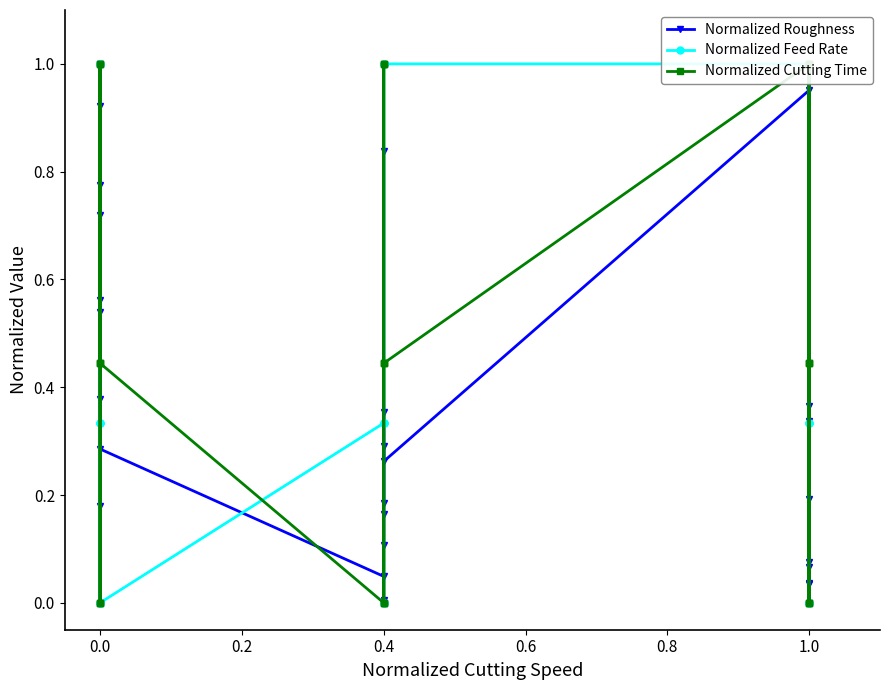

Where is the first local minimum for Normalized Roughness?

1.0